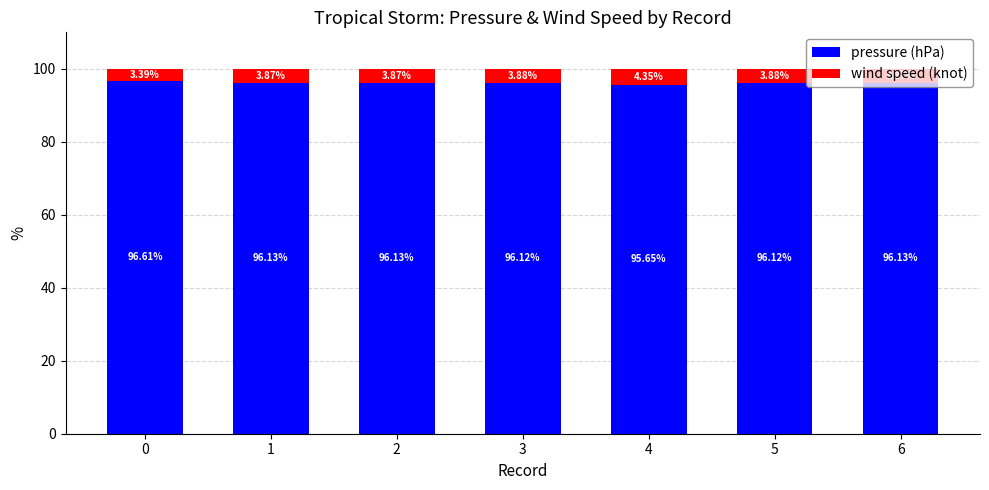

Are the bars grouped side by side (vs. stacked)?

No